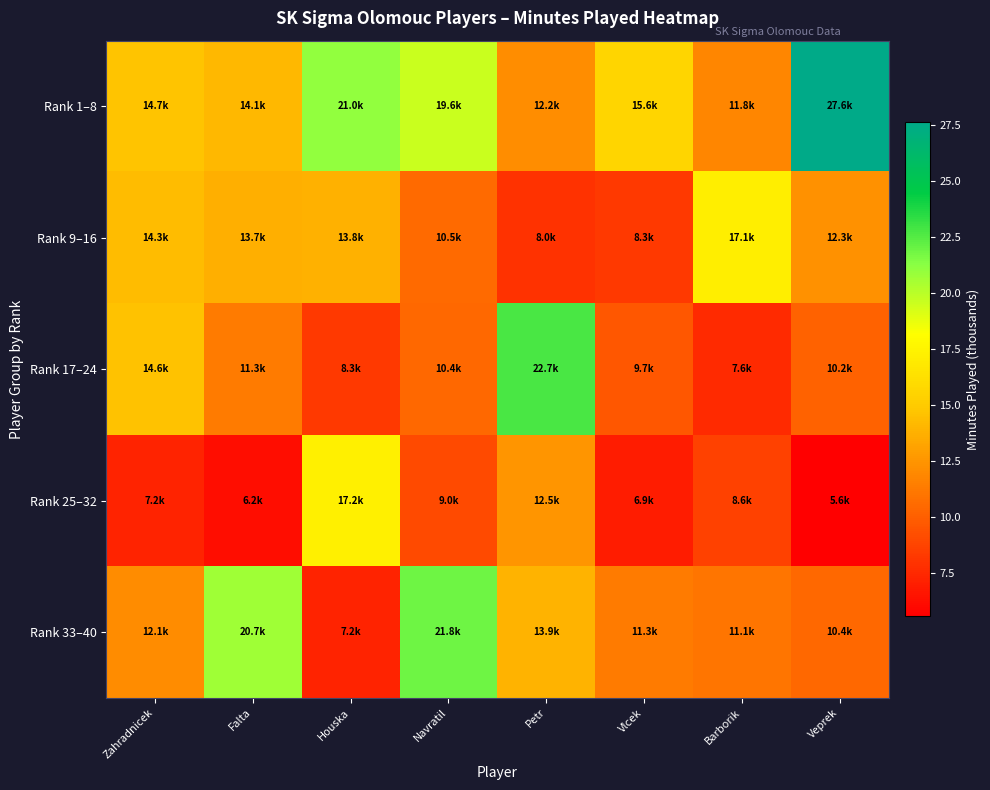

At which category is the sum across all series the highest?

Navratil